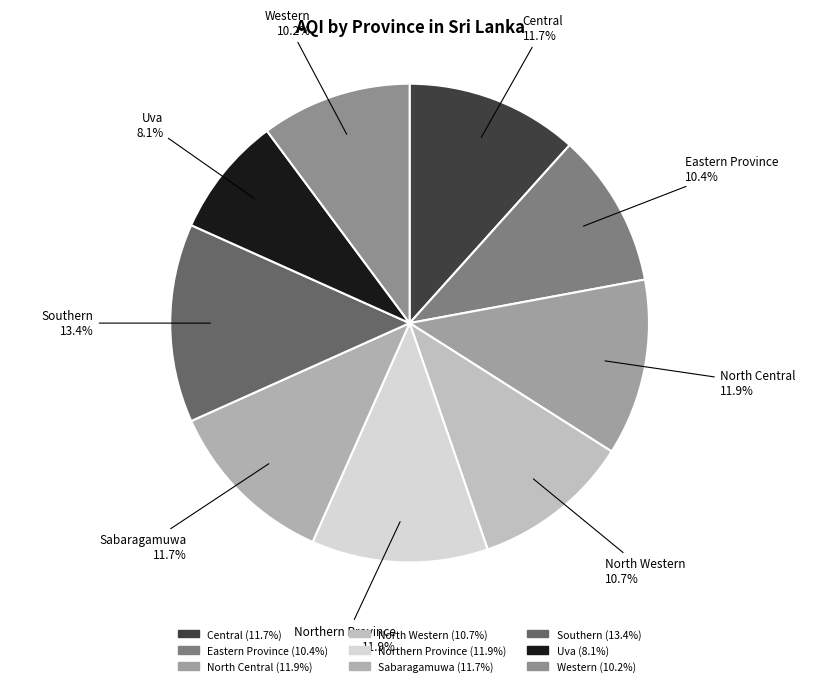

Between Southern and North Central, which is larger?

Southern